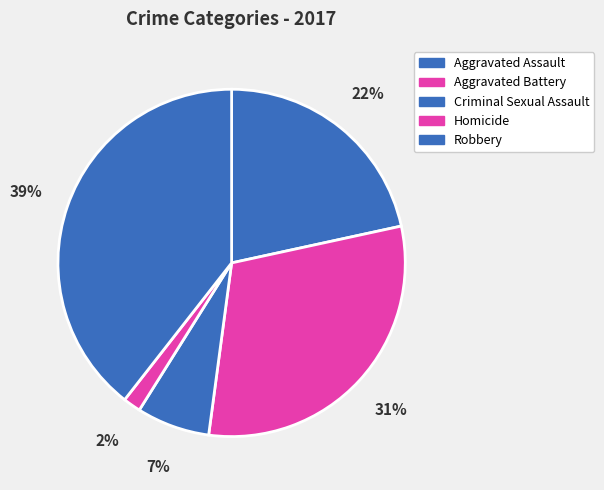

What is the largest slice in the pie chart?

Robbery